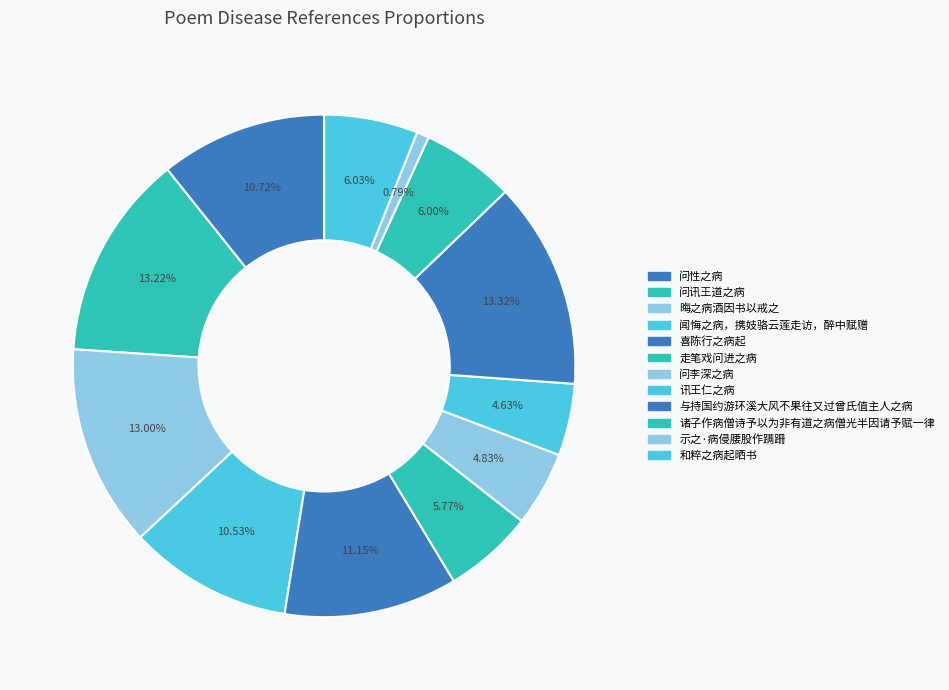

How many segments does this pie chart have?

12